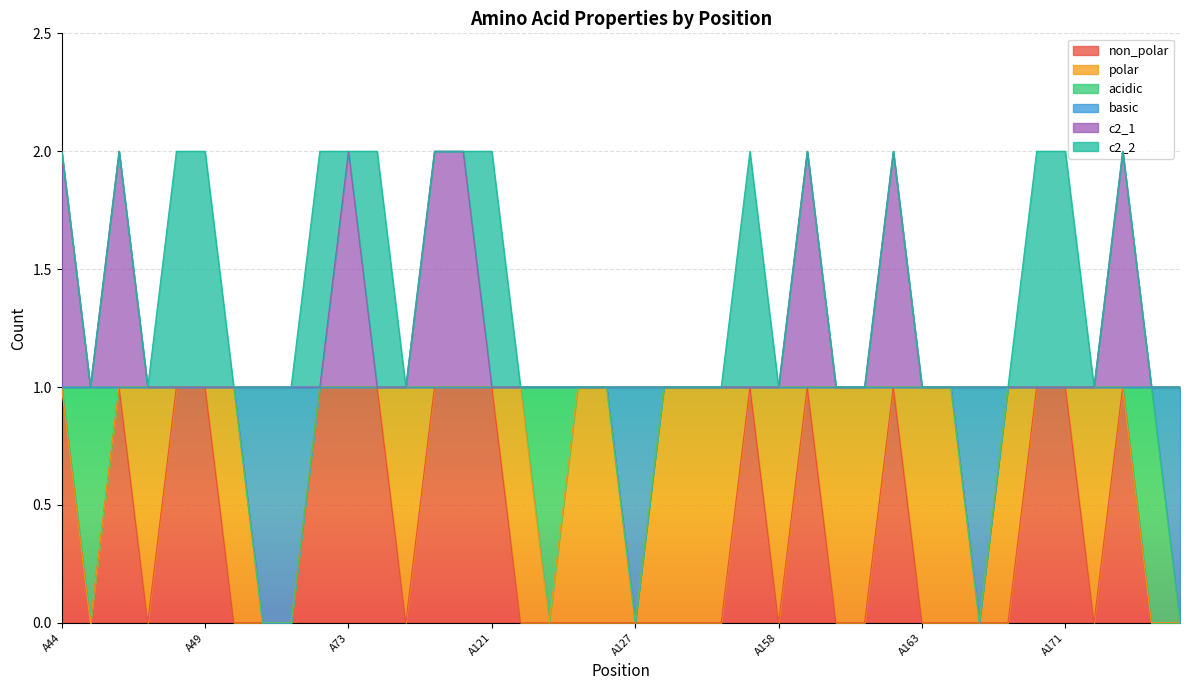

Is it true that non_polar equals -1 at A164?

False